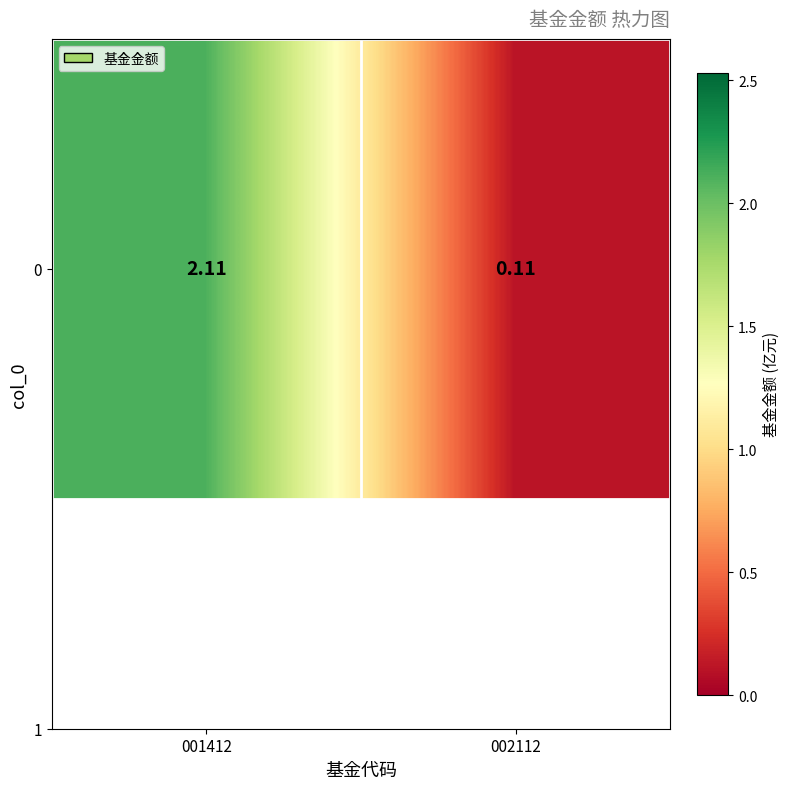

Is it true that the value at 002112 is 0.1?

False